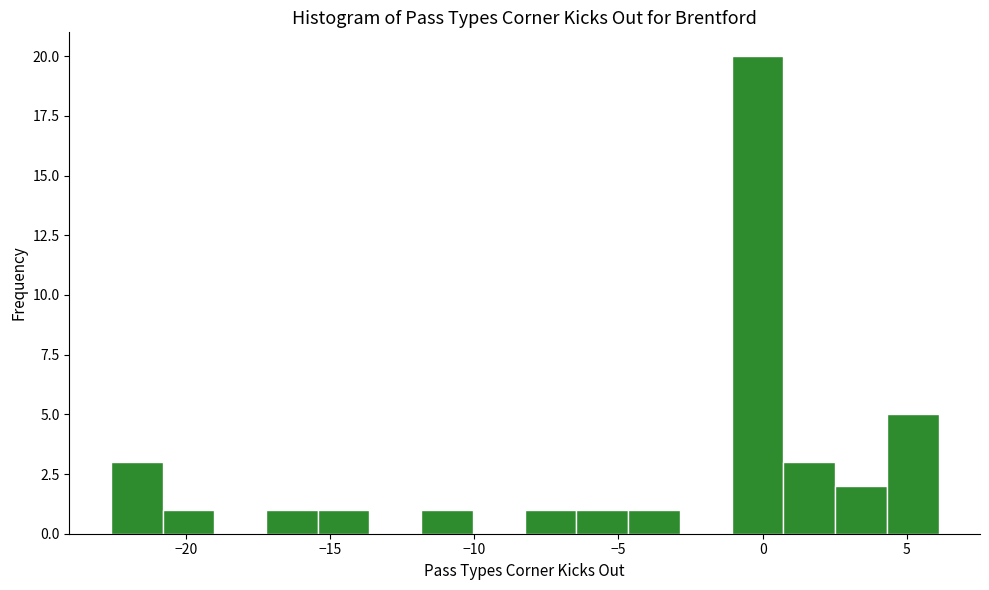

Around what value on the x-axis is the tallest bar? Give the approximate position of its centre, as read against the axis.

0.0